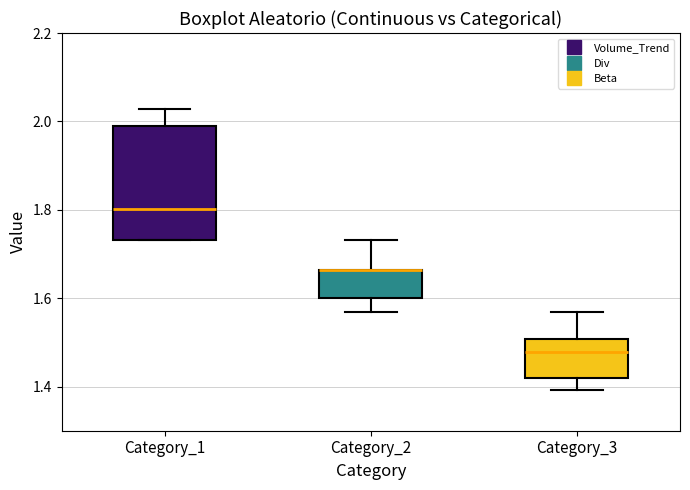

Where does the median line of the box for Category_1 sit on the y-axis? The values are not printed on the chart, so give them approximately, as read against the axis.

1.80